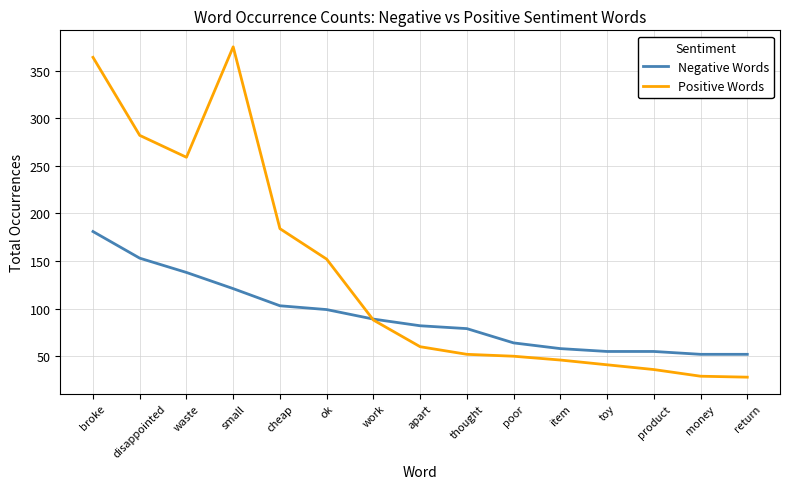

At which label does Positive Words first exceed 60?

broke